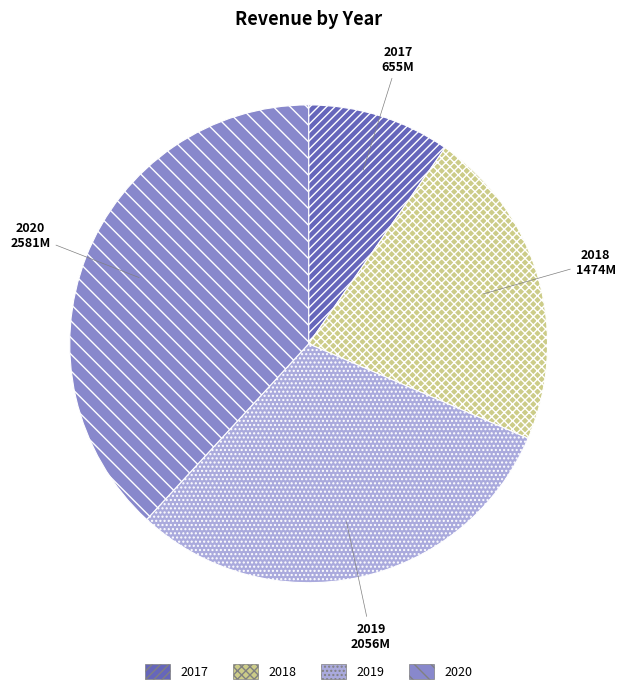

Is it true that 2018 is 22% of the pie?

True